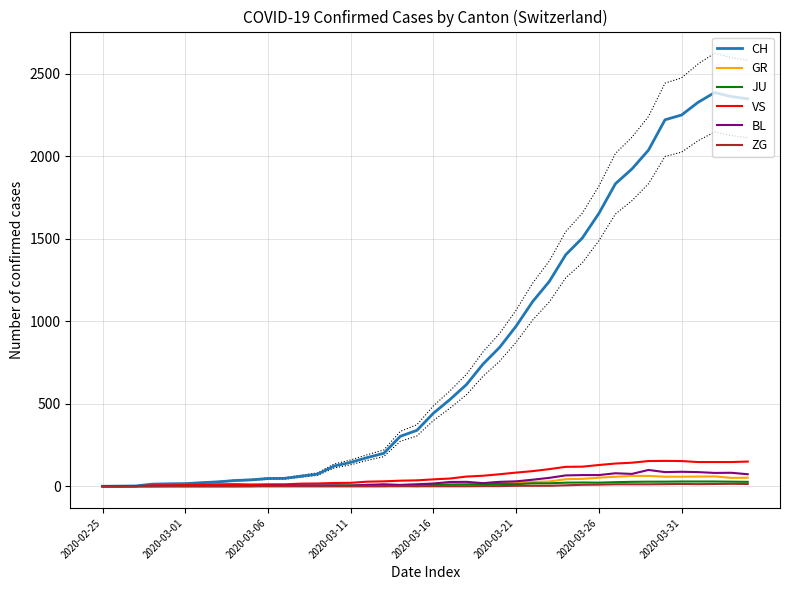

Reading left to right, extract all data points from this chart.

CH: 0	1	2	13	15	16	22	27	35	39	47	48	61	74	123	145	174	200	303	339	443	526	617	741	842	971	1120	1241	1404	1505	1654	1834	1924	2038	2222	2251	2328	2387	2363	2349
GR: 0	0	0	0	0	0	0	0	0	0	0	0	0	0	0	0	0	0	6	0	9	9	13	18	24	24	27	29	43	45	52	58	63	63	58	58	59	60	51	52
JU: 0	0	1	1	1	1	1	1	1	2	5	5	5	5	5	6	6	8	8	9	9	11	11	12	14	13	18	18	22	23	22	25	27	28	28	29	29	29	28	27
VS: 0	0	0	6	6	7	10	12	13	11	12	12	16	17	20	21	28	30	34	36	42	47	59	64	73	83	92	104	118	119	129	138	143	153	154	153	147	147	147	150
BL: 0	0	0	0	1	1	1	1	1	1	4	4	4	4	5	3	9	12	8	12	17	26	27	19	27	30	40	51	66	68	68	79	75	99	86	88	86	81	82	73
ZG: 0	0	0	0	0	0	0	0	0	0	0	0	0	0	0	0	0	0	0	0	0	0	0	1	1	3	3	3	6	9	10	12	12	12	13	14	13	14	15	14